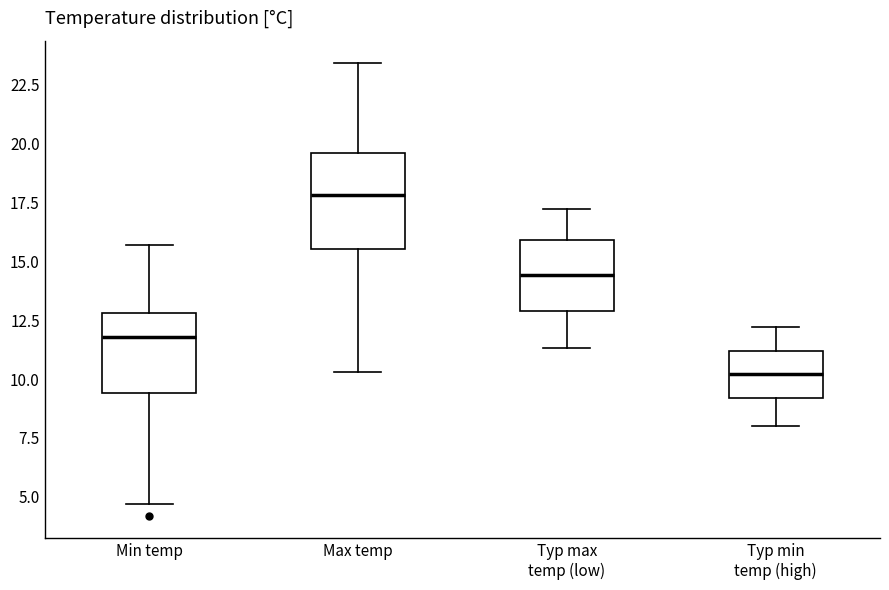

Which box has the highest median line?

Max temp